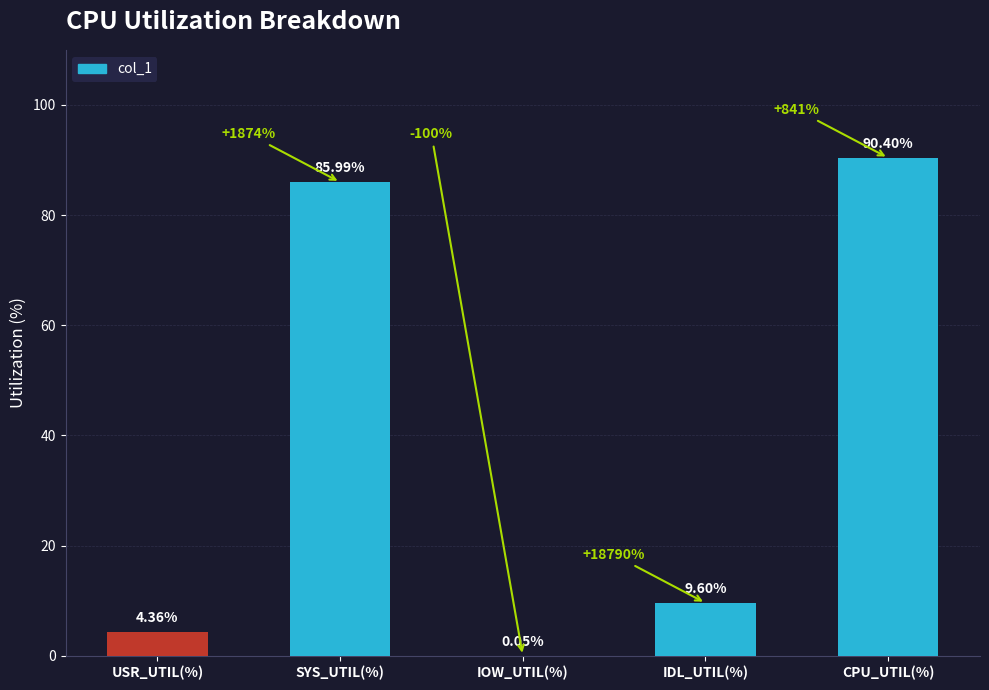

At which label is the value closest to 45?

IDL_UTIL(%)